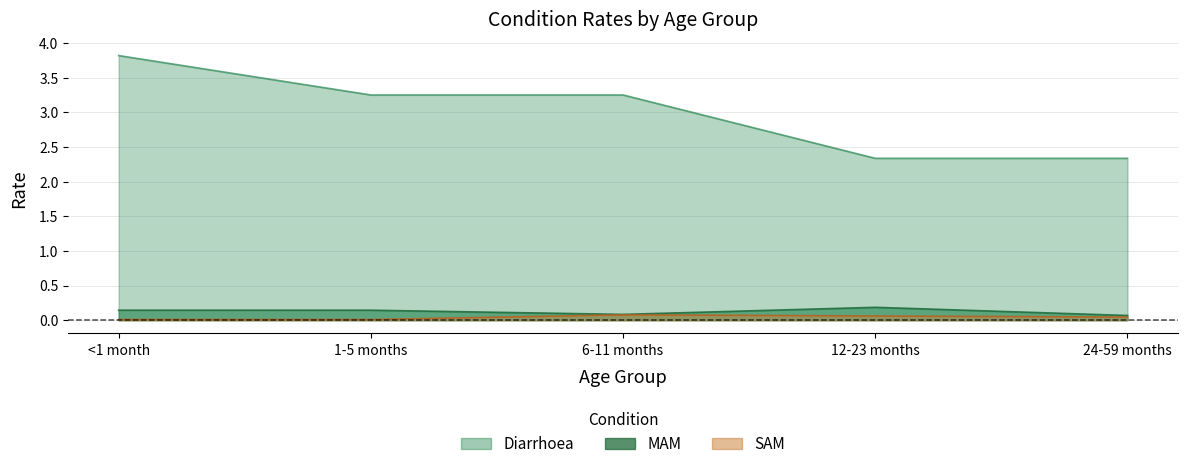

Is it true that SAM equals 0.0 at 24-59 months?

True